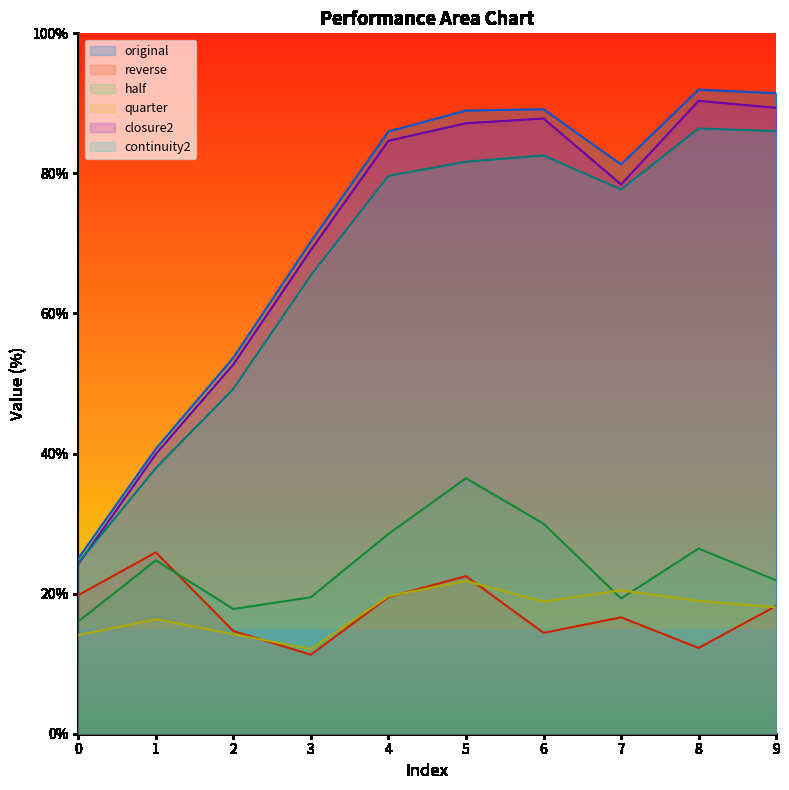

In reverse, how many points are higher than both neighbors (excluding endpoints)?

3